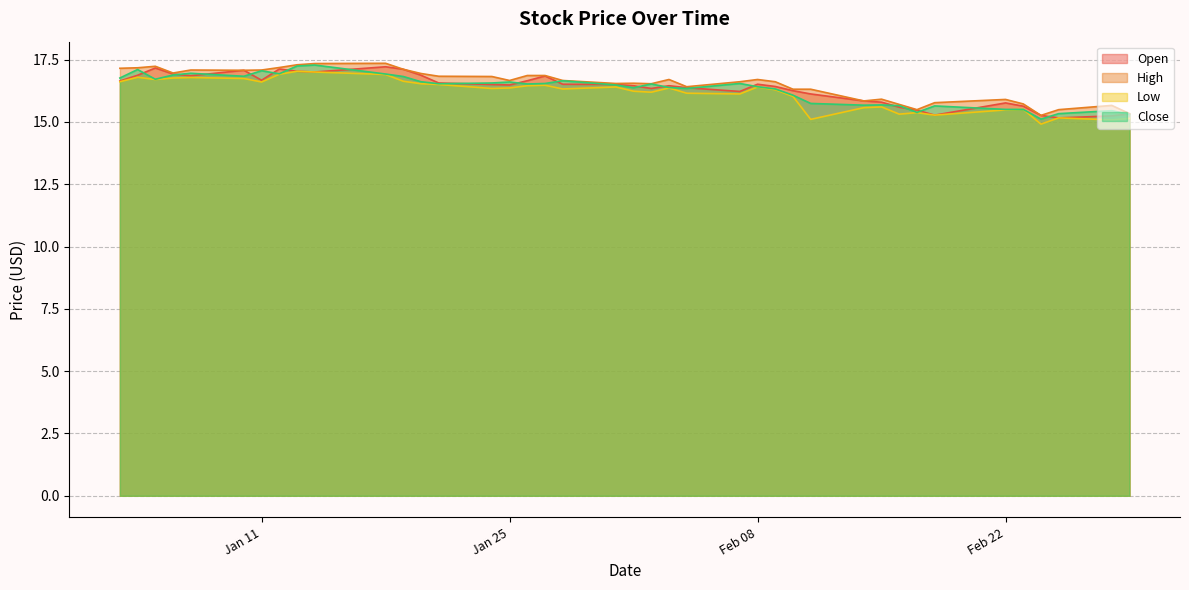

What is the lowest value of the Close series?

15.1